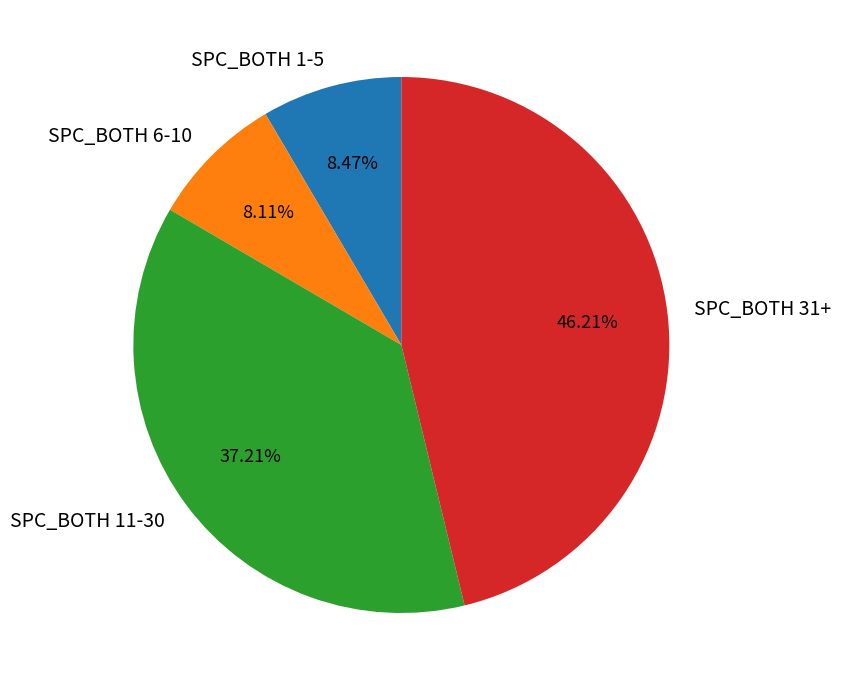

Does SPC_BOTH 1-5 account for over 50% of the chart?

No